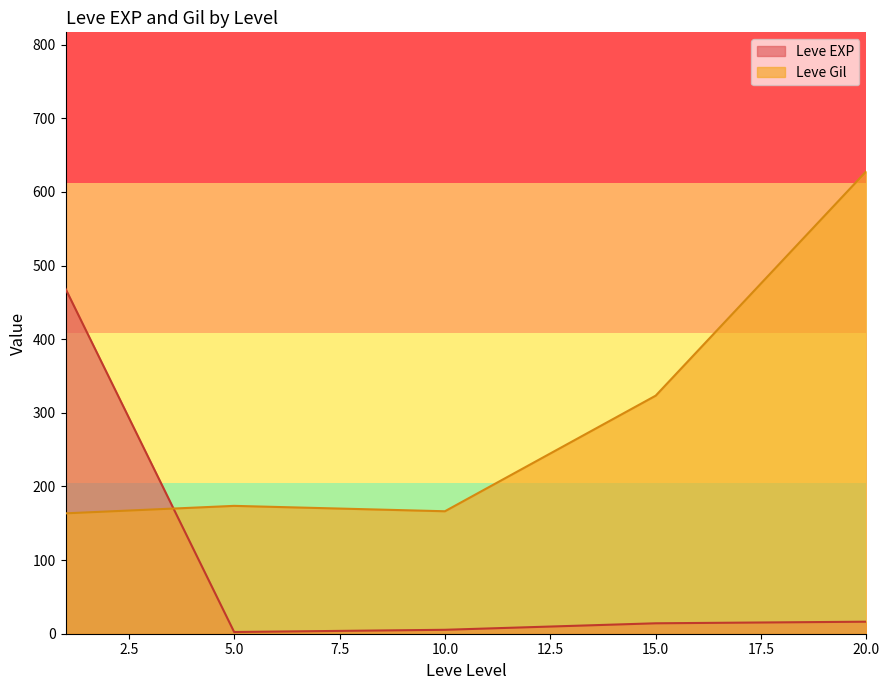

The Leve Gil series shows 731 at 20. True or false?

False